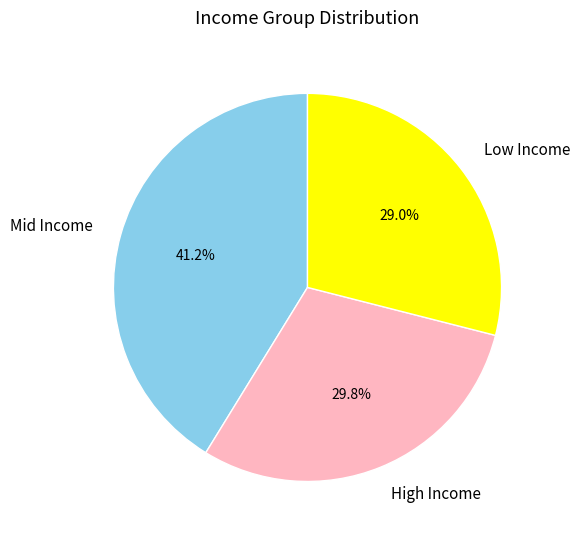

Which has a higher value, High Income or Low Income?

High Income